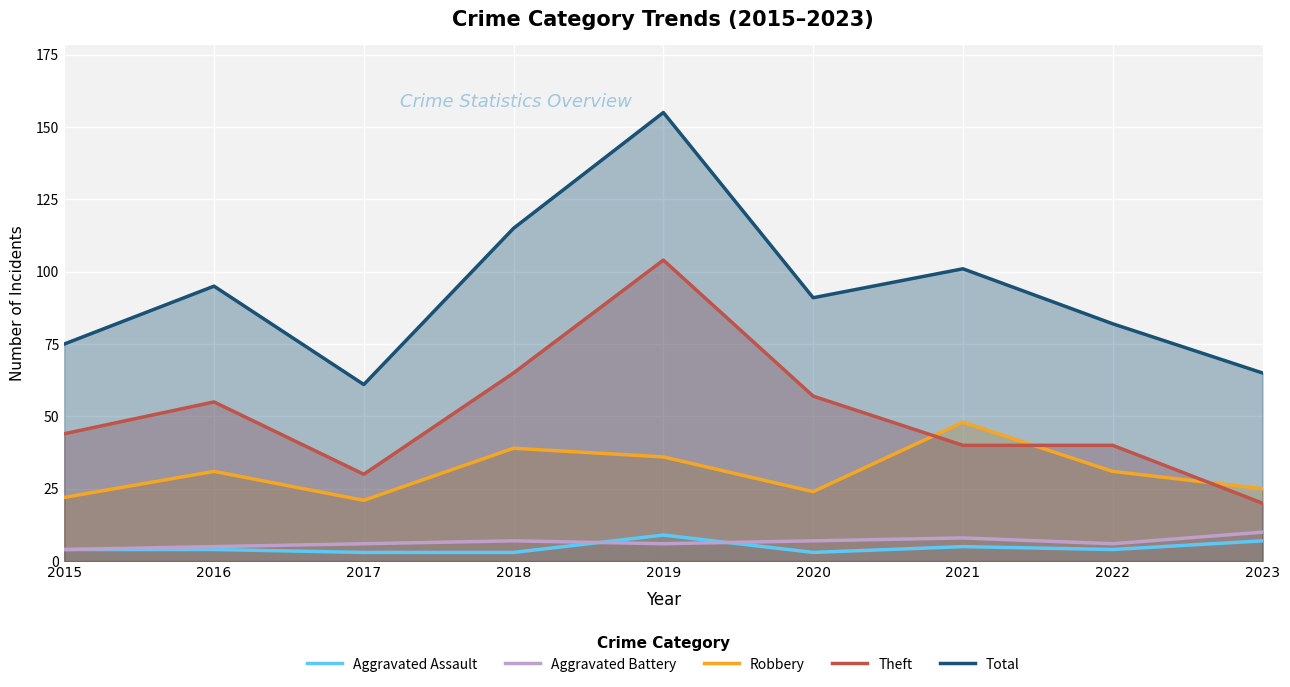

At which category is the sum across all series the highest?

2019